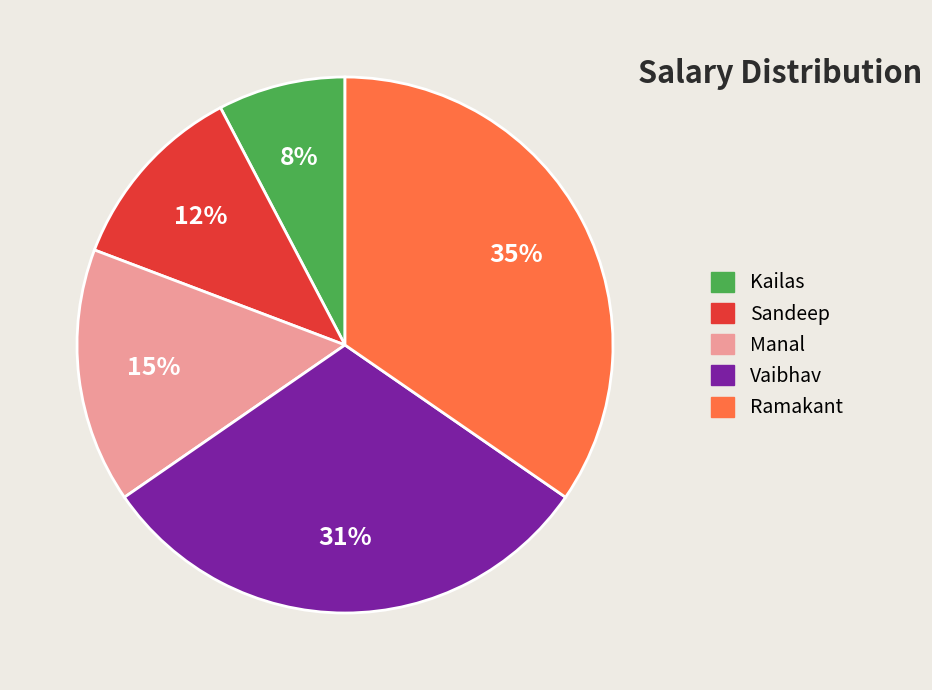

Does Ramakant represent more than half of the total?

No